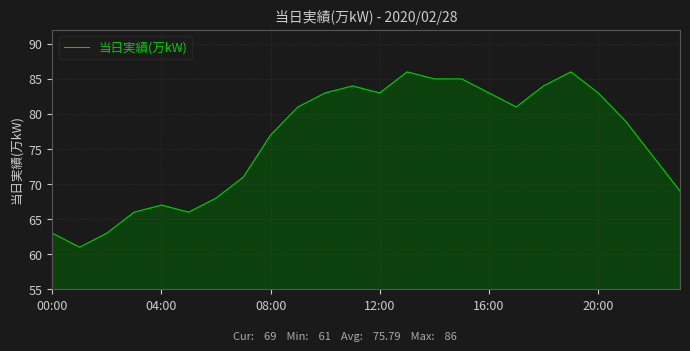

What is the difference between the maximum and minimum values?

25